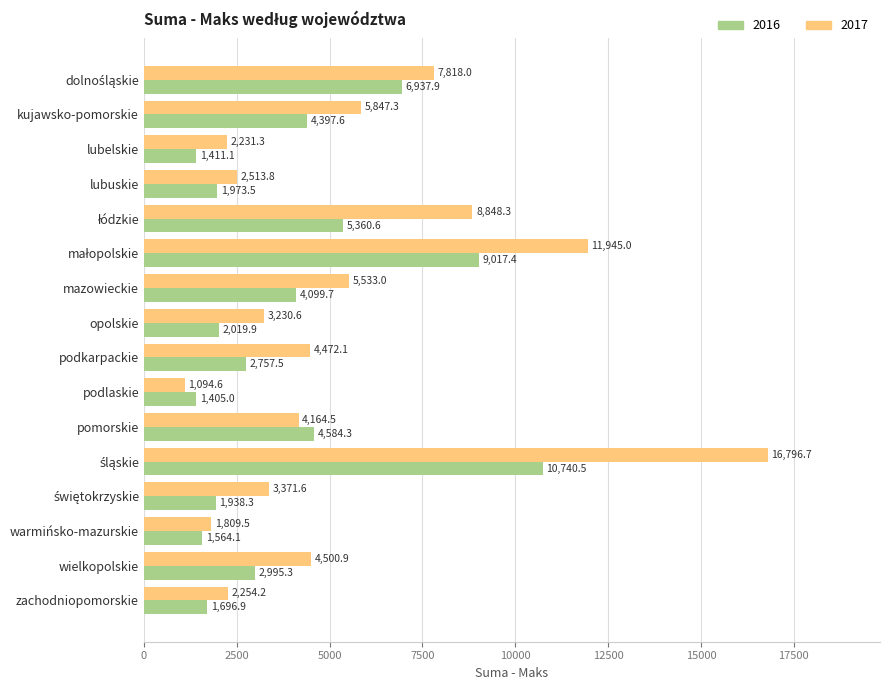

What is the spread (max minus min) of values at pomorskie?

419.8